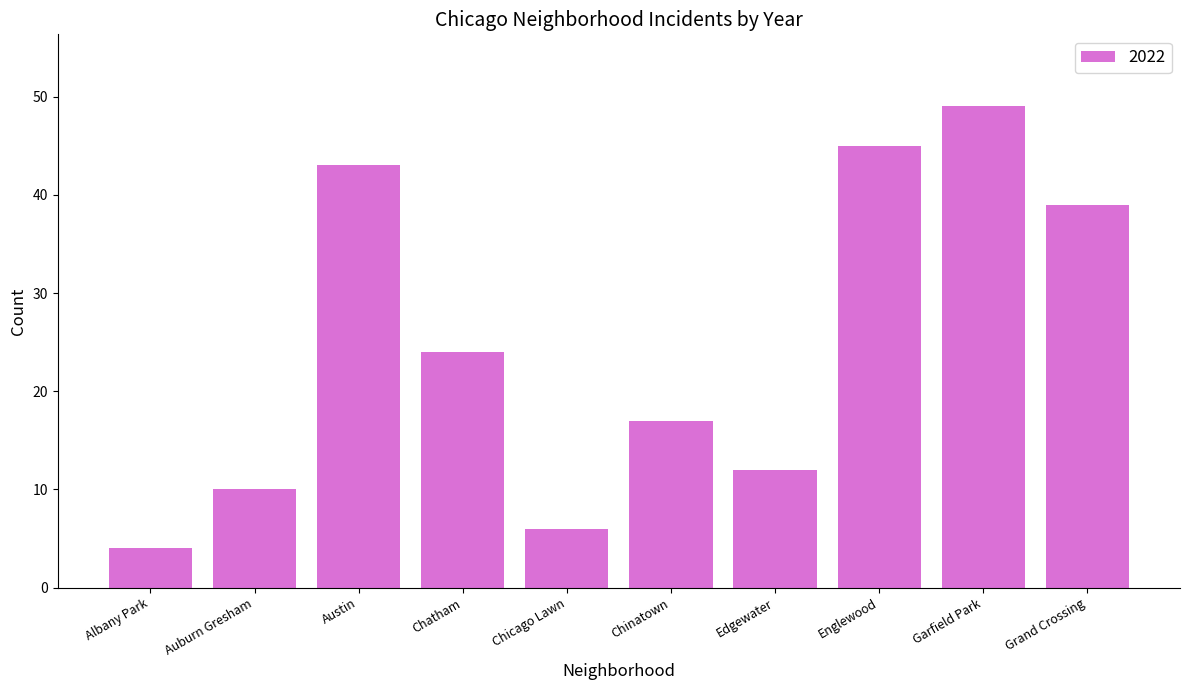

What is the difference between the maximum and minimum values?

45